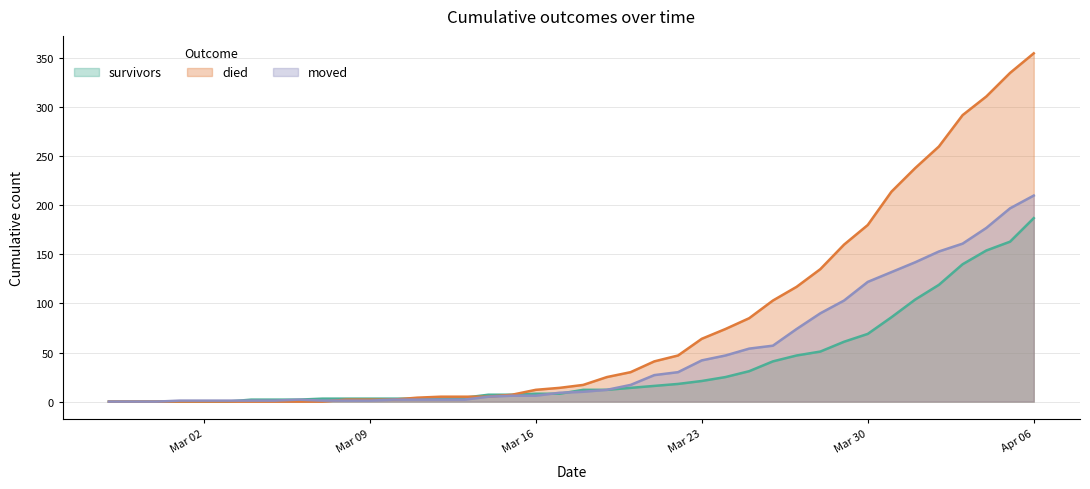

At which label does survivors first exceed 12?

2020-03-20